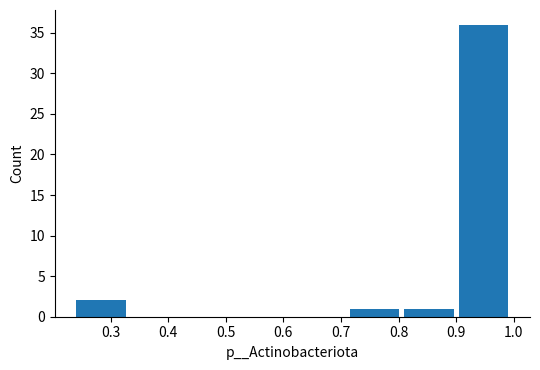

Over which range of the x-axis is the bar tallest?

0.90 to 1.00